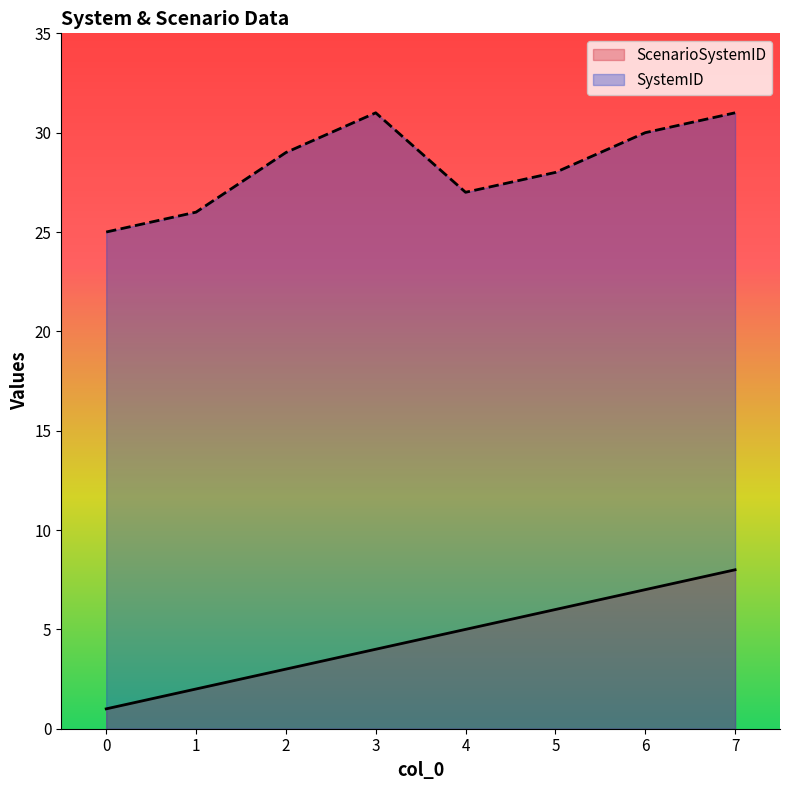

Which series has the largest total across all categories?

SystemID